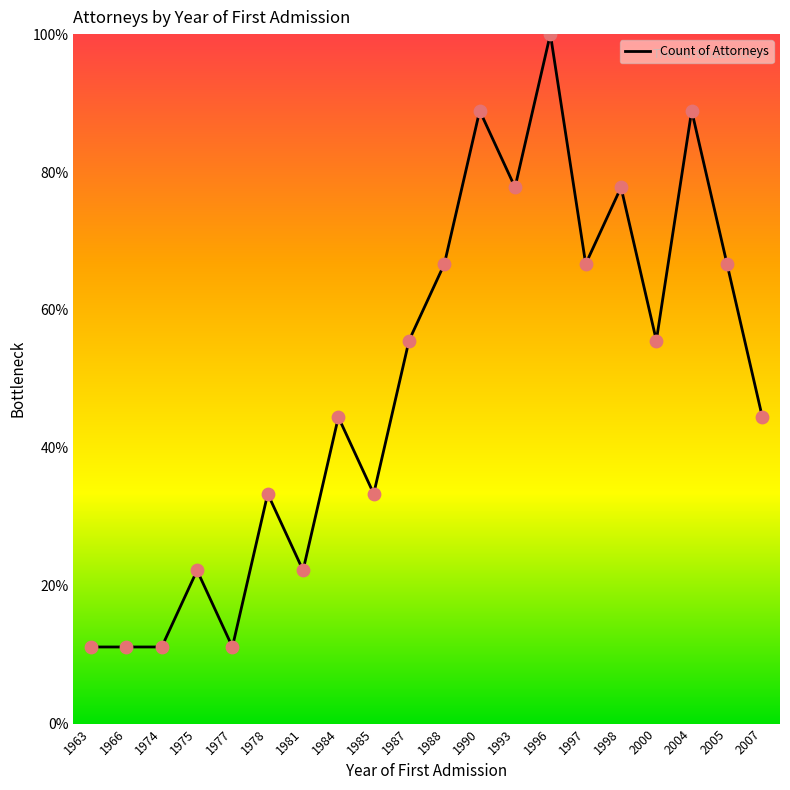

Approximately how many times larger is the value at 1981 compared to 1984?

0.5